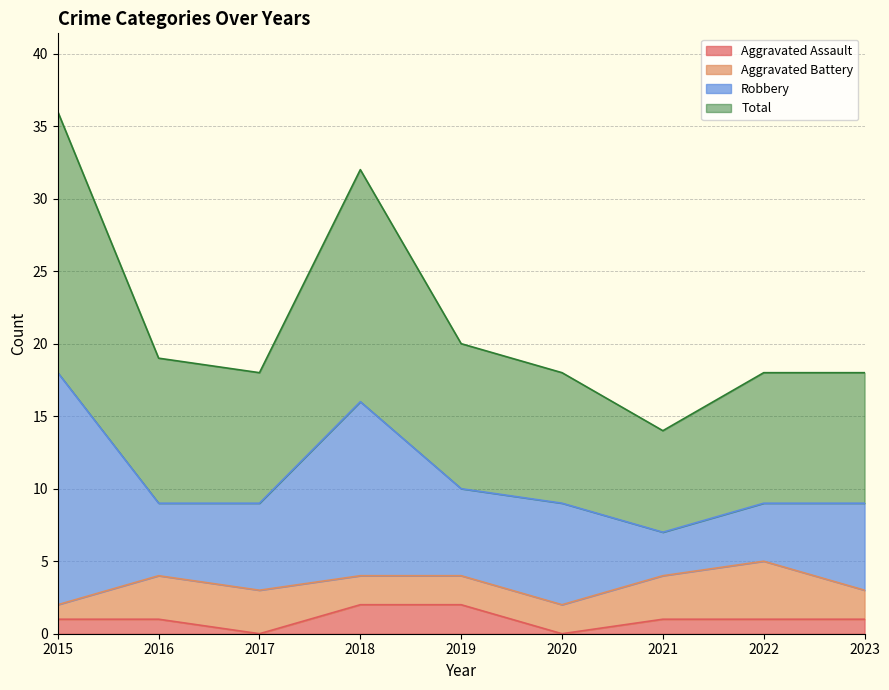

The Total series shows 4 at 2022. True or false?

False